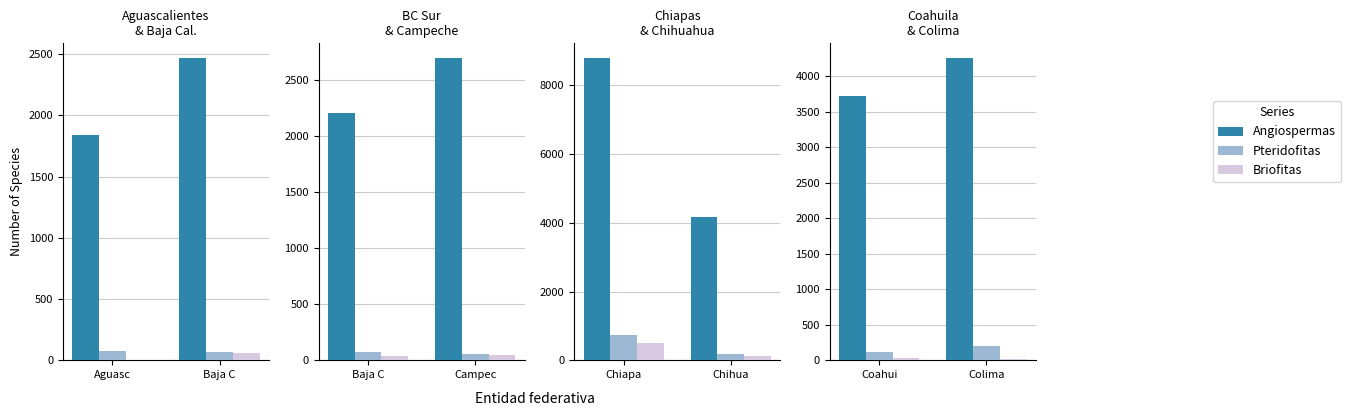

What are all the series names shown in the legend?

Angiospermas, Pteridofitas, Briofitas